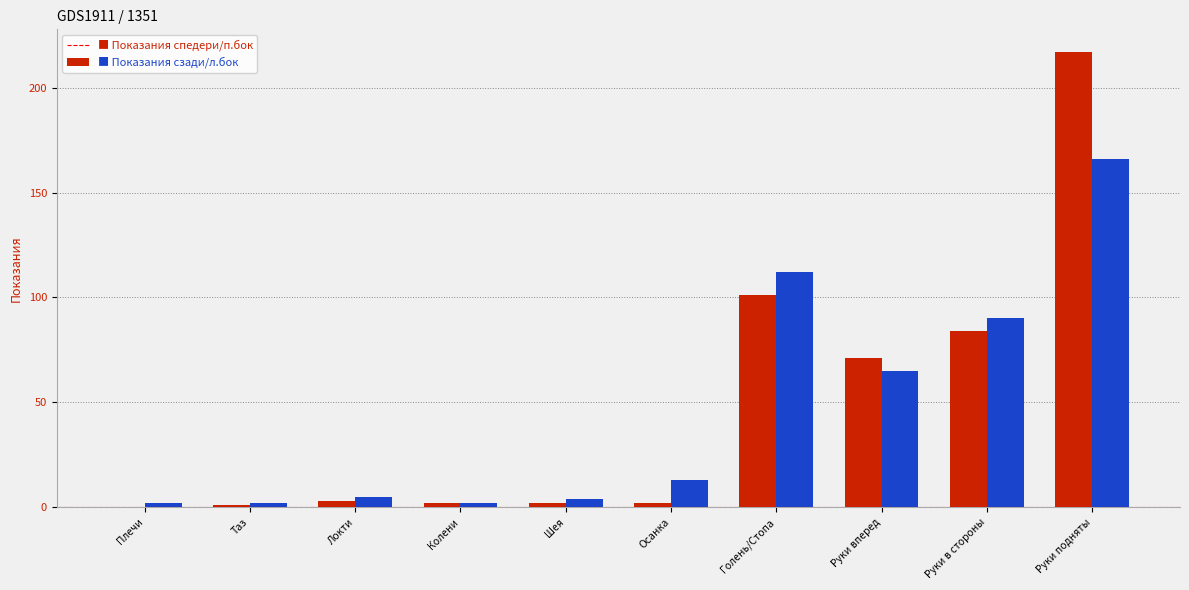

At which category is the sum across all series the highest?

Руки подняты